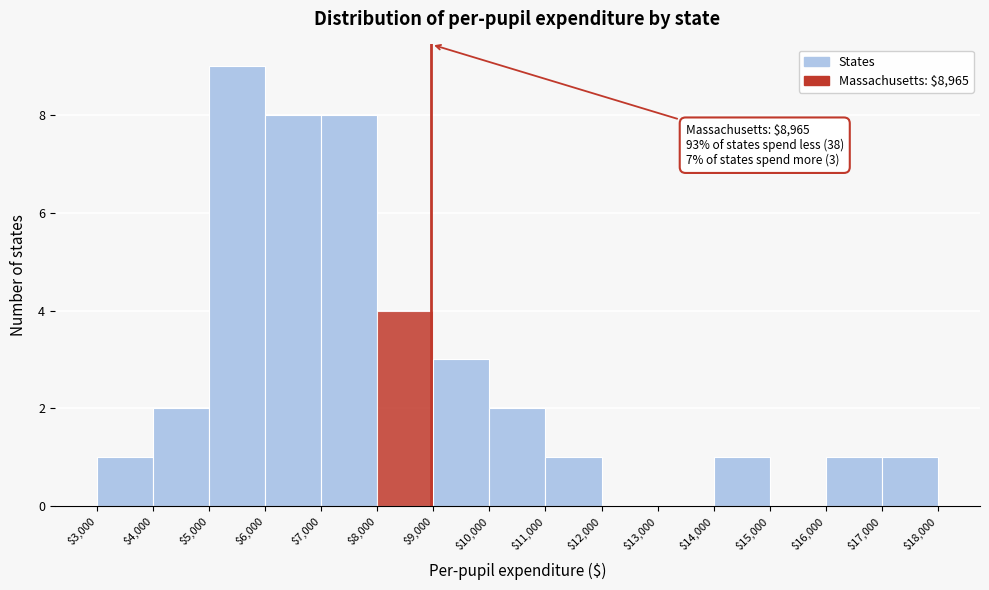

Over which range of the x-axis is the bar tallest?

$5,000 to $6,000